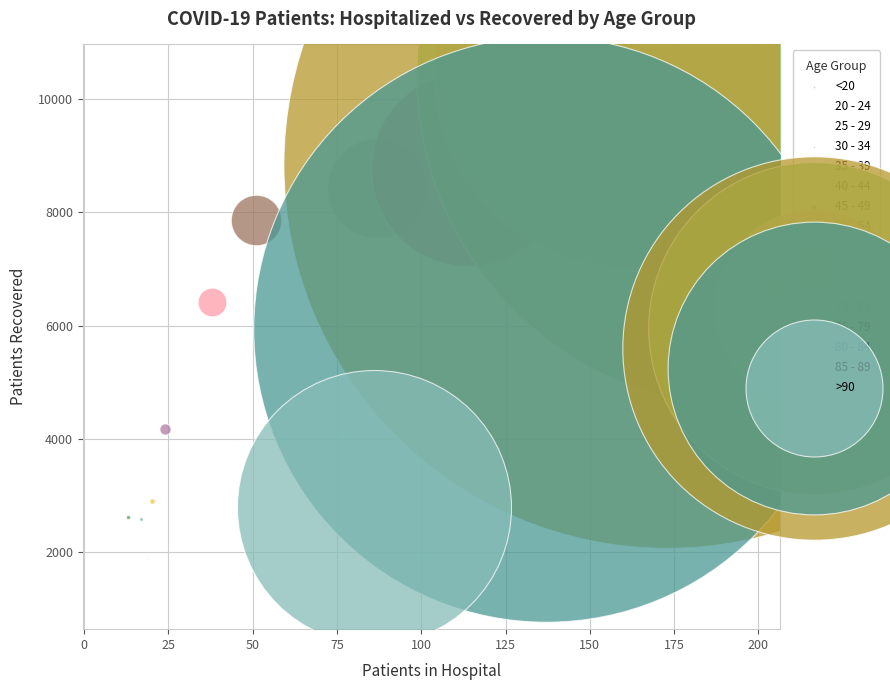

Which series contains the lowest Y value?

20 - 24